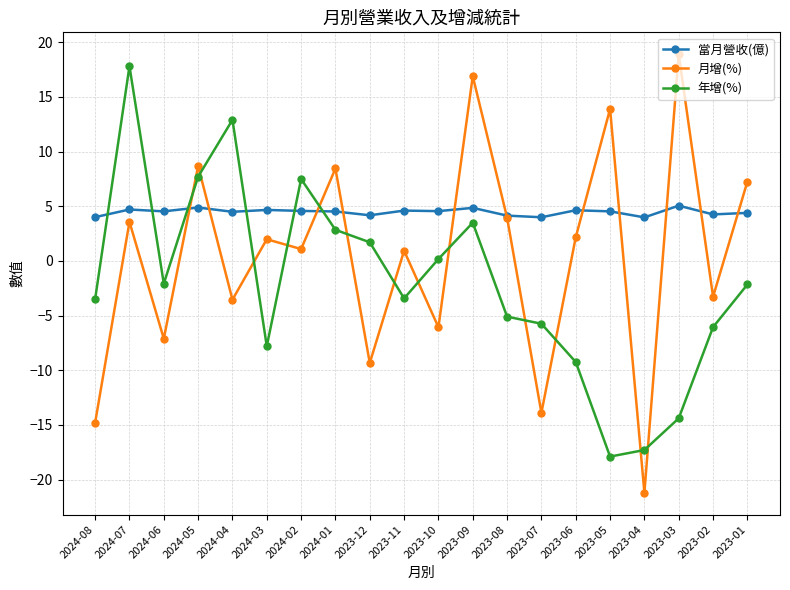

What is the maximum value shown in the chart?

18.9